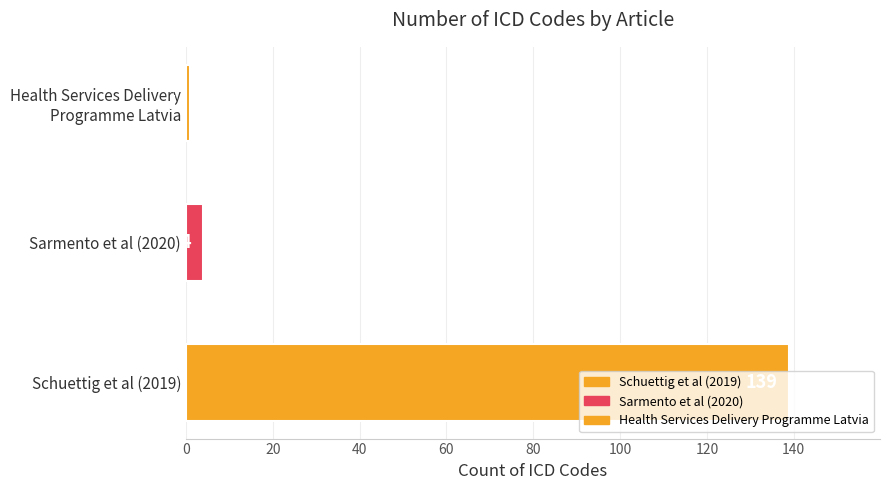

What is the approximate value at Schuettig et al (2019), to the nearest 5?

140